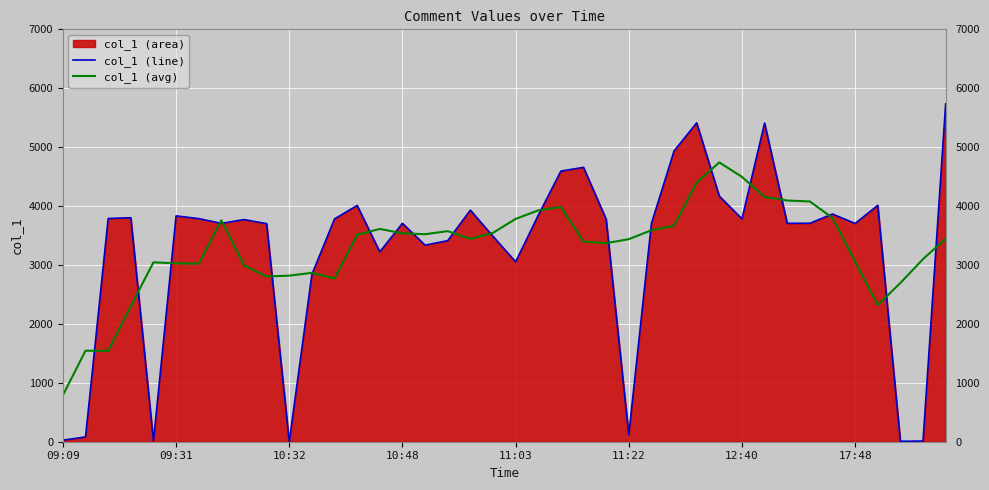

How many categories are shown in the chart?

40